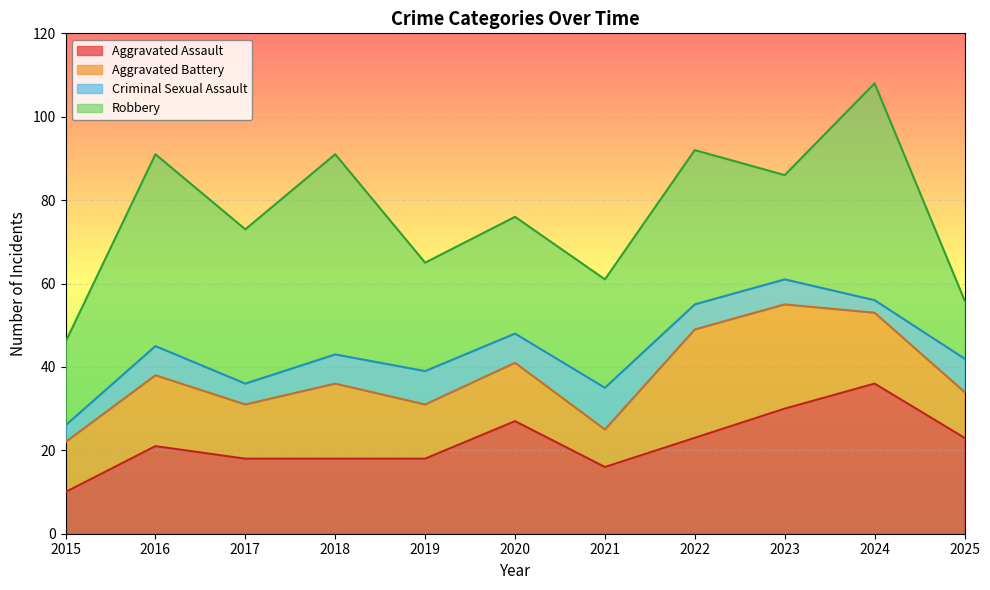

Count the number of categories in the chart.

11